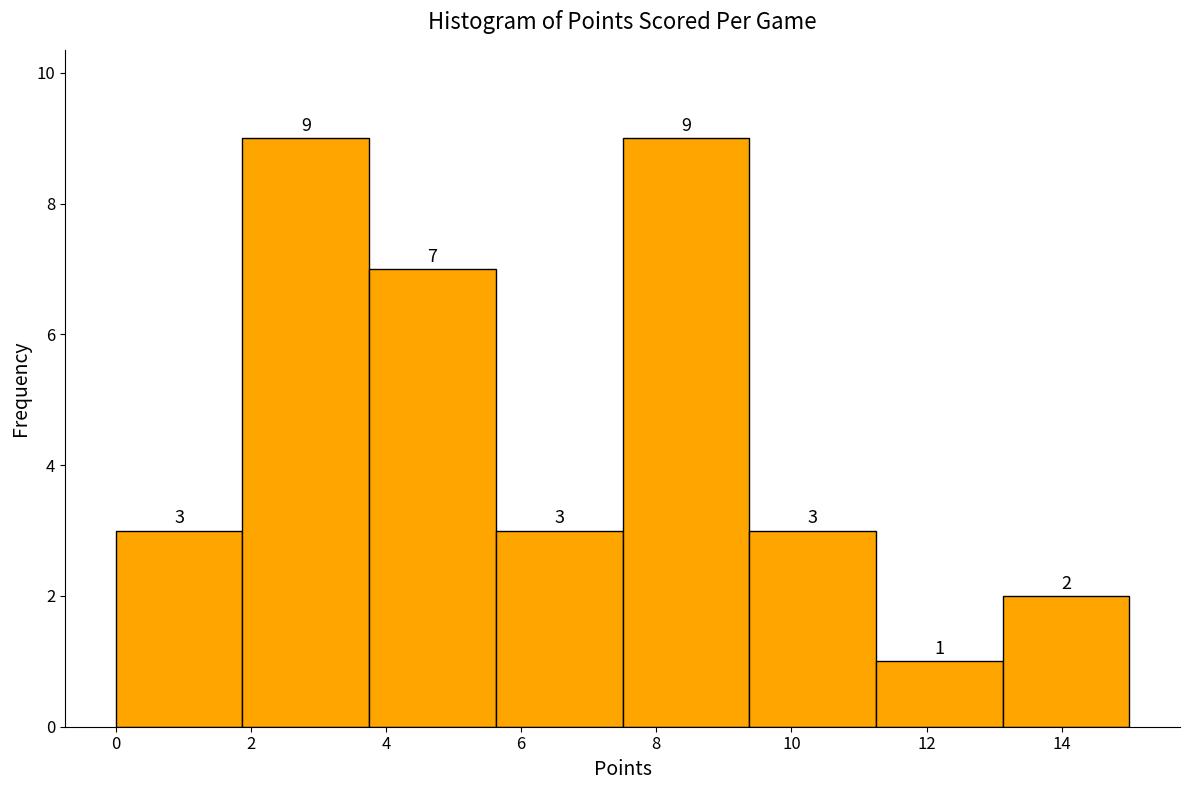

What is the height of the bar covering 0.0 to 1.8 on the x-axis? The bar edges are not printed on the chart, so give them approximately, as read against the axis.

3